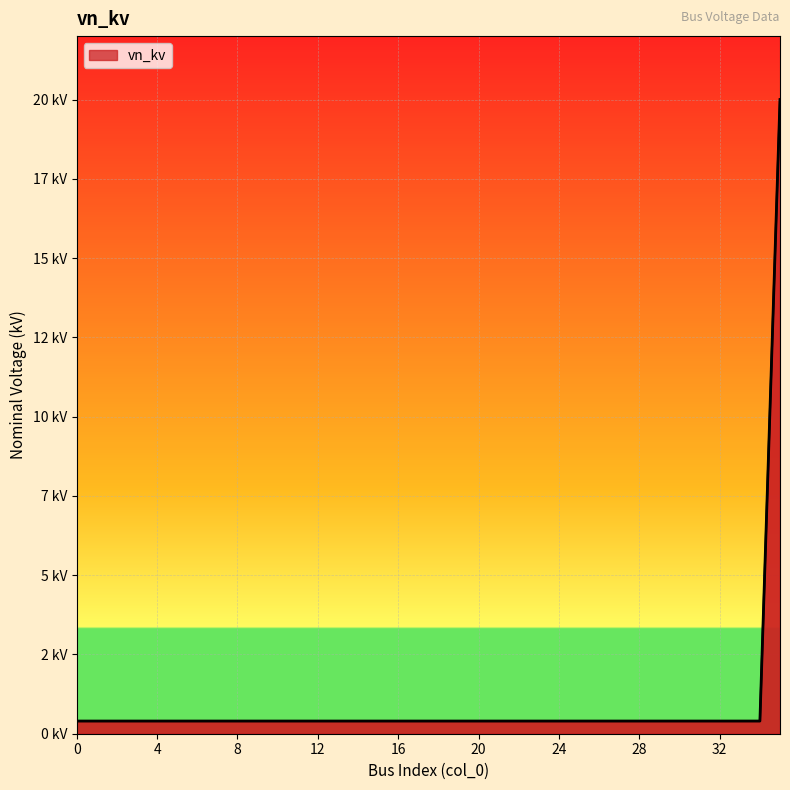

What is the greatest value displayed?

20.0